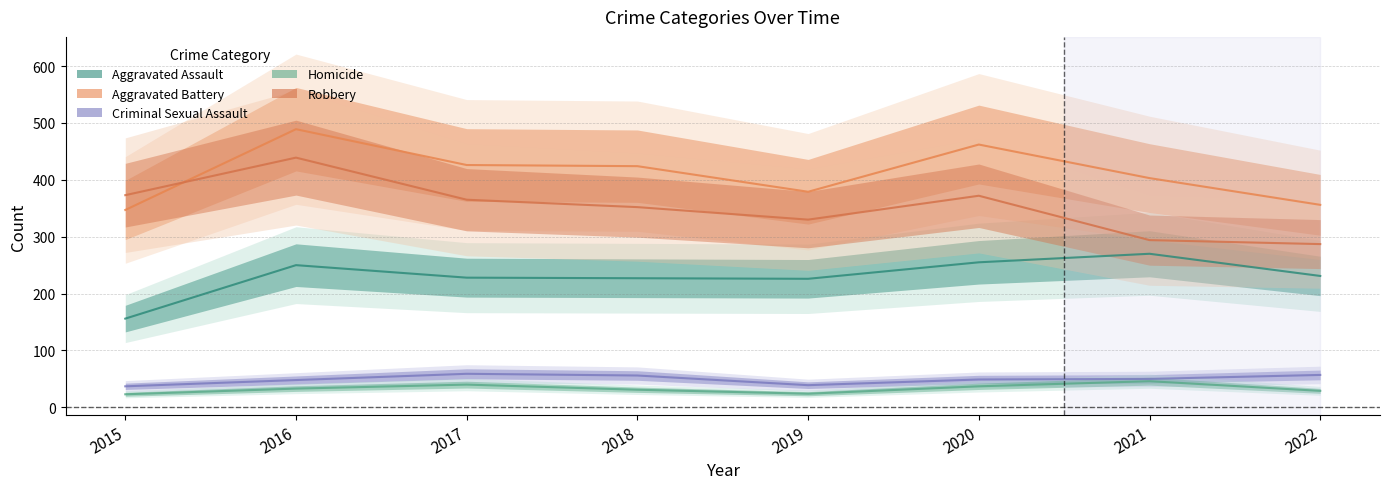

What is the sum of the Homicide values at 2017 and 2016?

73